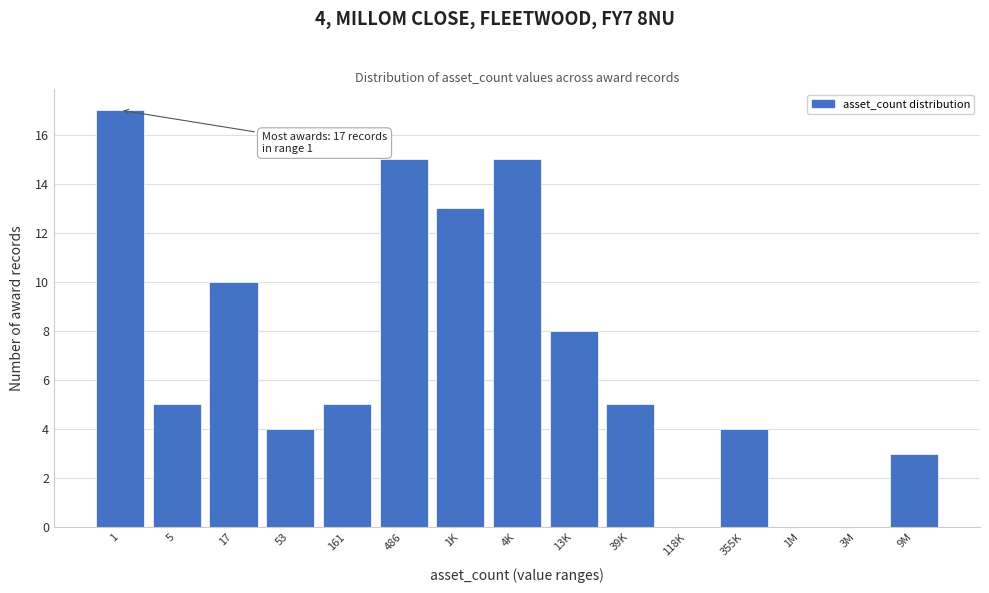

Reading right to left, extract all data points from this chart.

9M=3	3M=0	1M=0	355K=4	118K=0	39K=5	13K=8	4K=15	1K=13	486=15	161=5	53=4	17=10	5=5	1=17